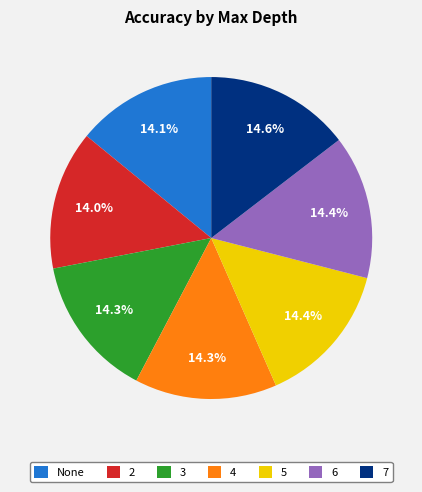

Does 7 represent more than half of the total?

No